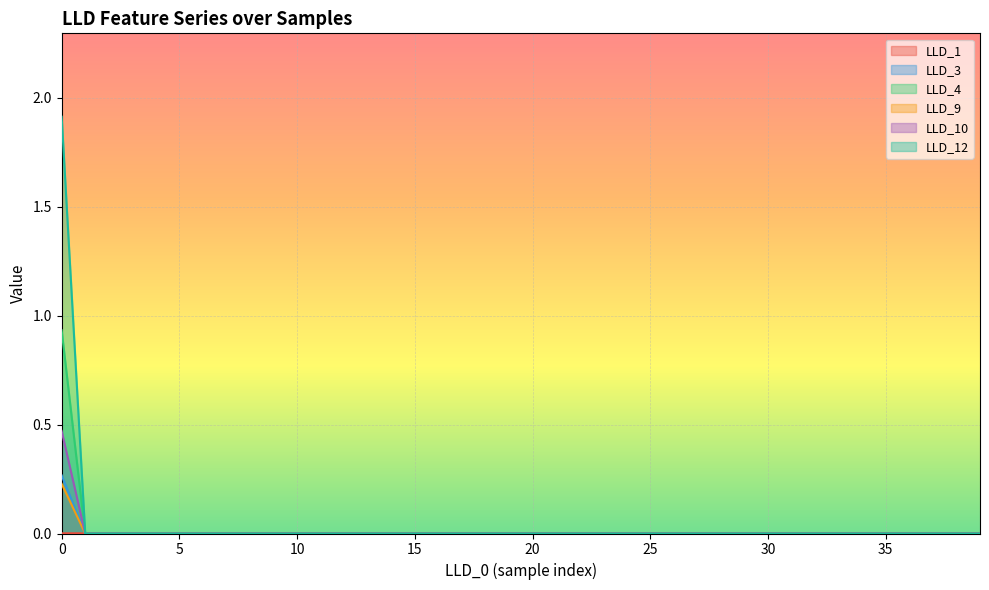

How many lines are shown in the chart?

6